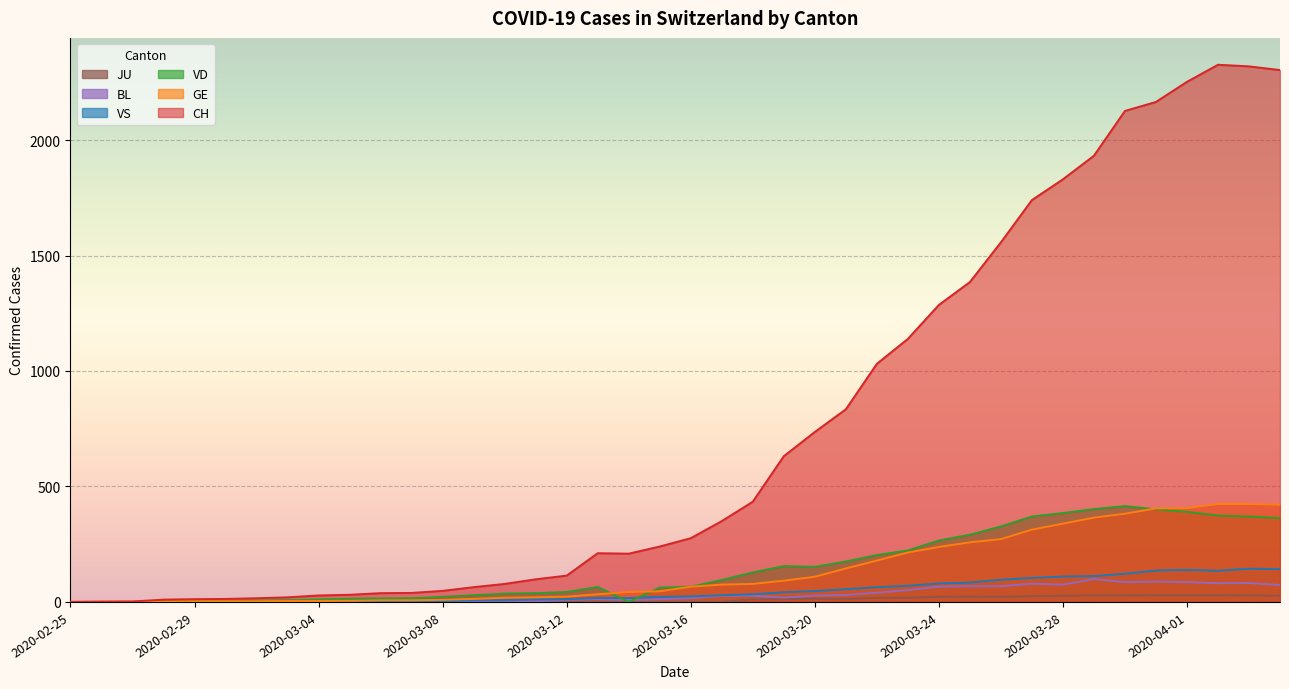

Which series ends up on top after the final intersection of BL and VS?

VS